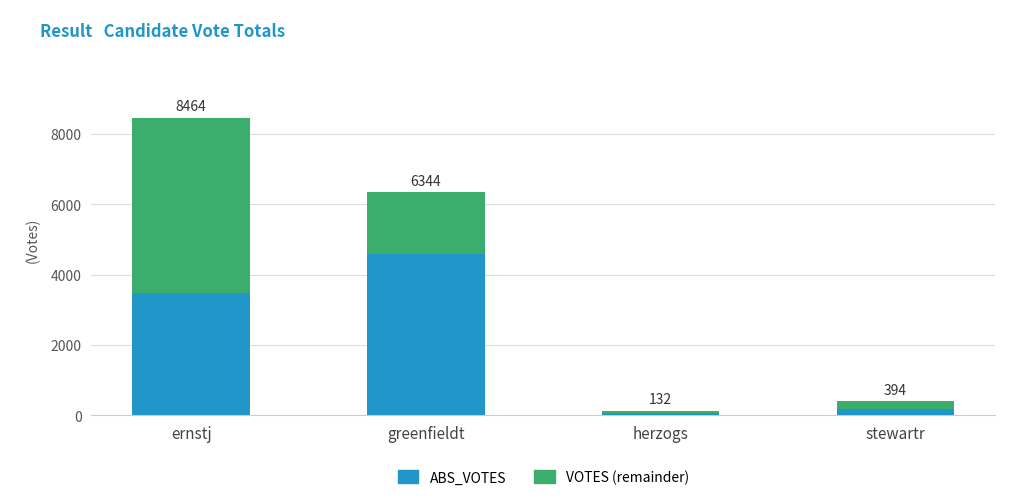

What are all the series names shown in the legend?

ABS_VOTES, VOTES (remainder)